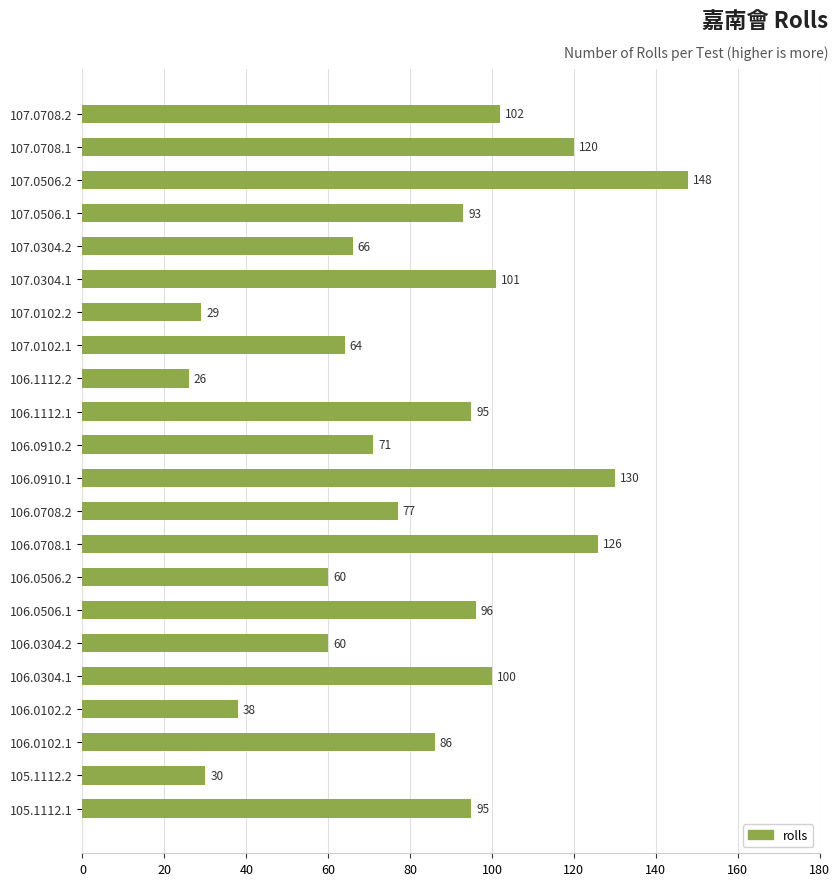

Where is the data nearest to the value 87?

106.0102.1